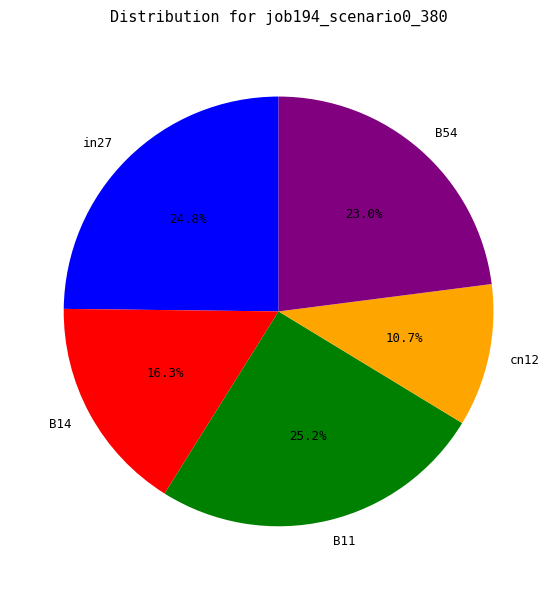

Which category has the smallest portion of the pie?

cn12